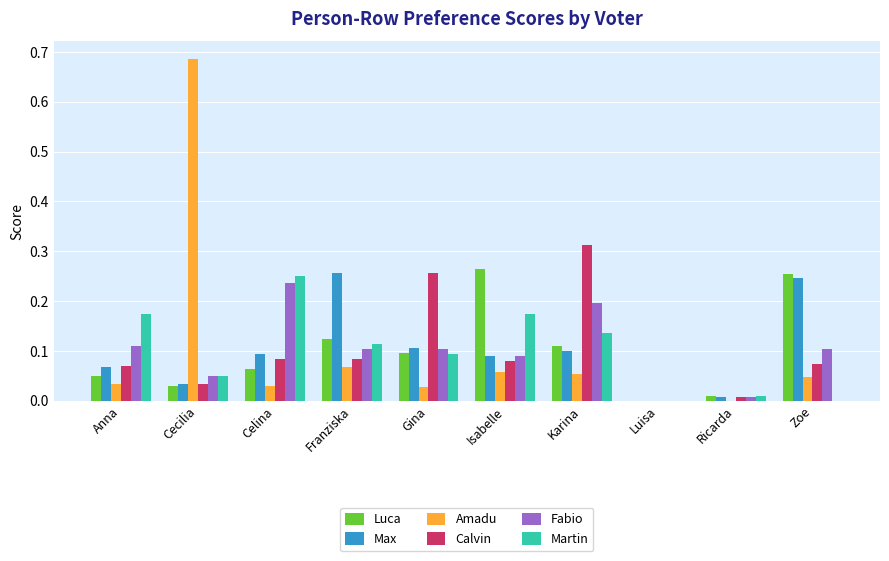

True or false: Amadu has a value of -0.3 at Ricarda.

False